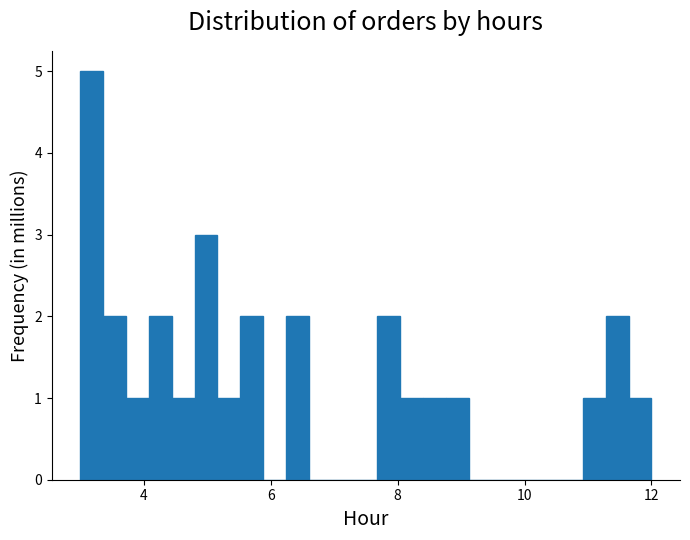

Around what value on the x-axis is the tallest bar? Give the approximate position of its centre, as read against the axis.

3.2